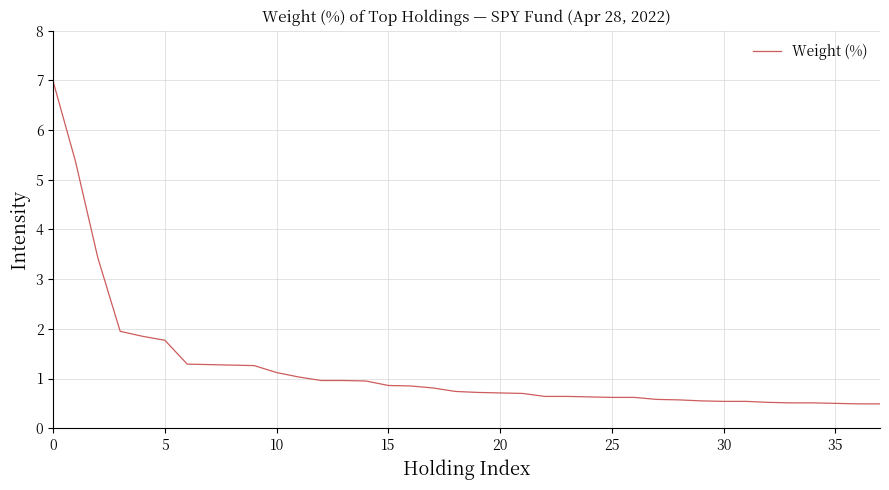

What is the greatest value displayed?

7.0